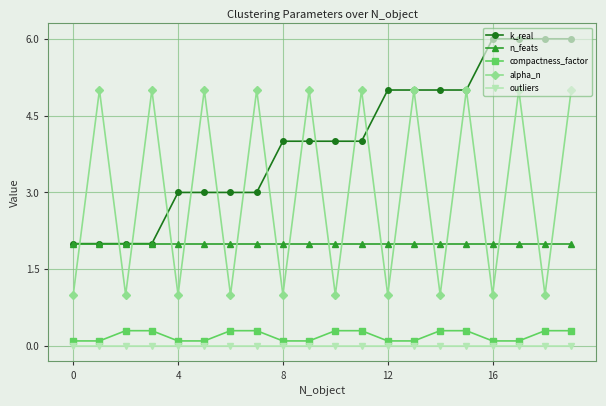

List the series in order of their peak value, highest first.

k_real, alpha_n, n_feats, compactness_factor, outliers